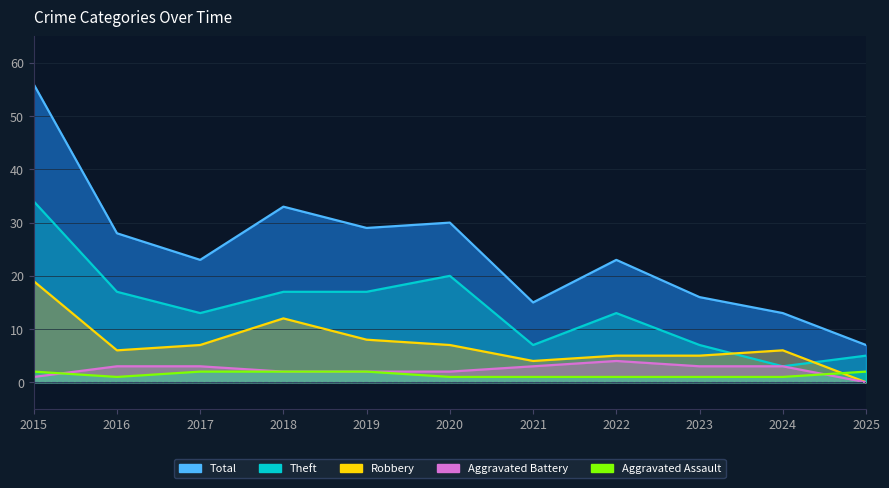

List the series in order of their peak value, highest first.

Total, Theft, Robbery, Aggravated Battery, Aggravated Assault